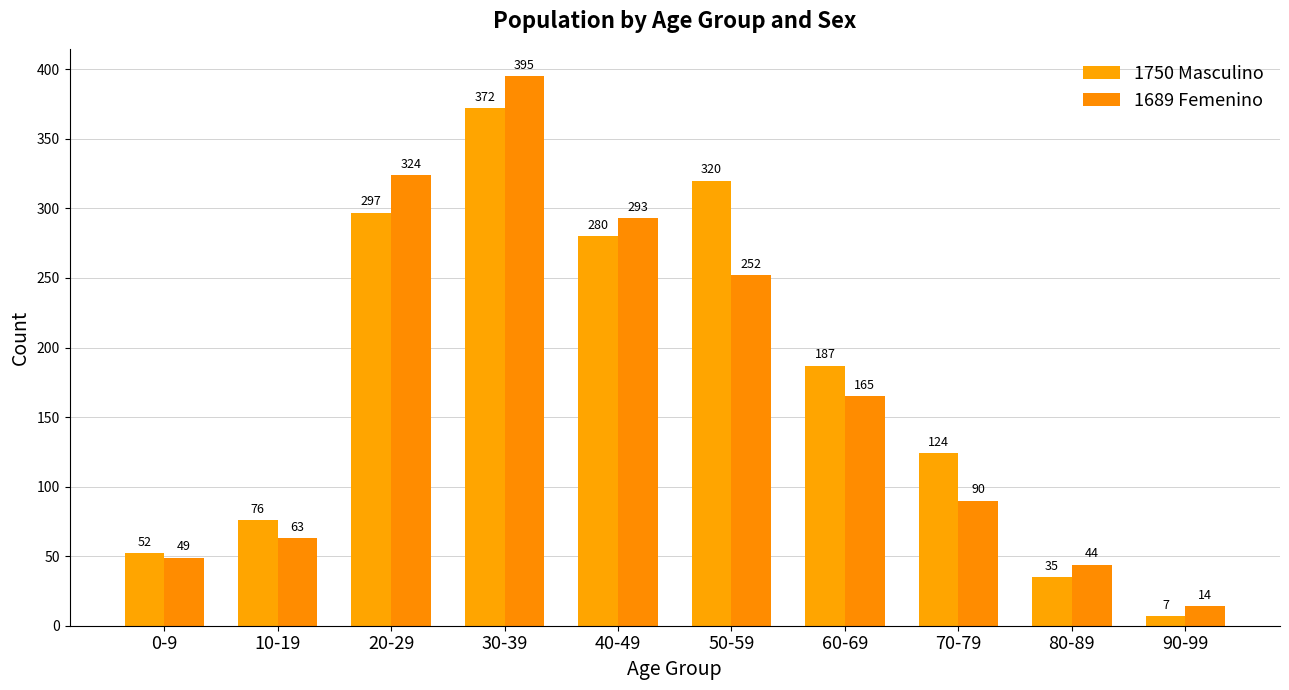

How many series are shown in this chart?

2